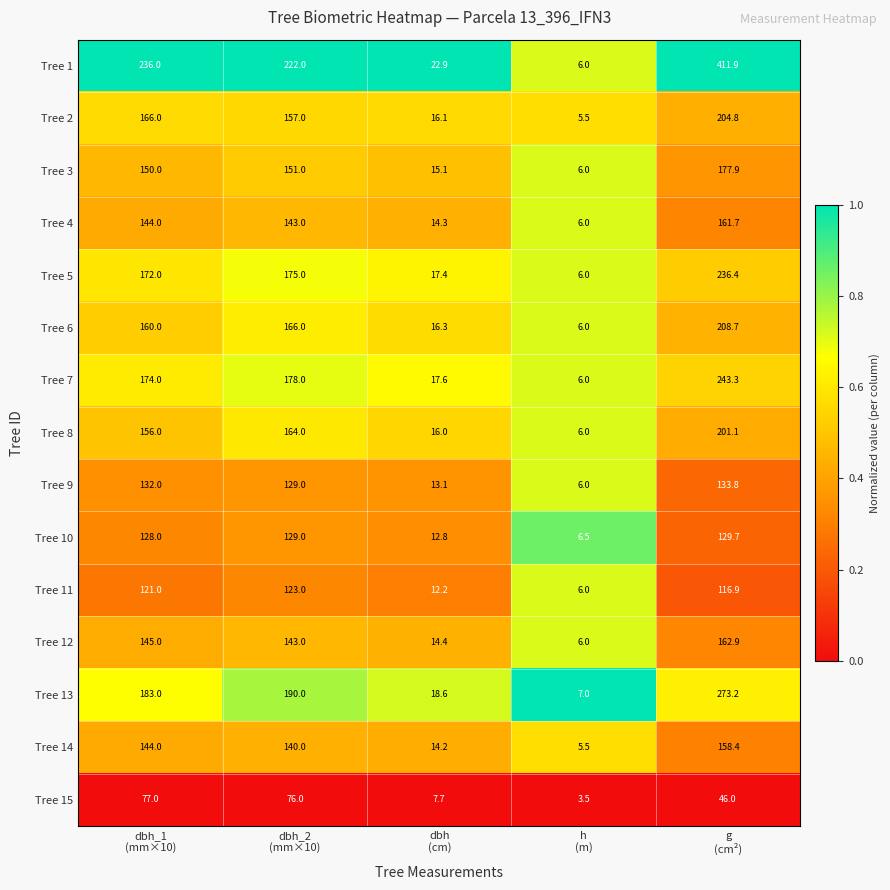

Which label corresponds to the smallest value in the chart?

h
(m)